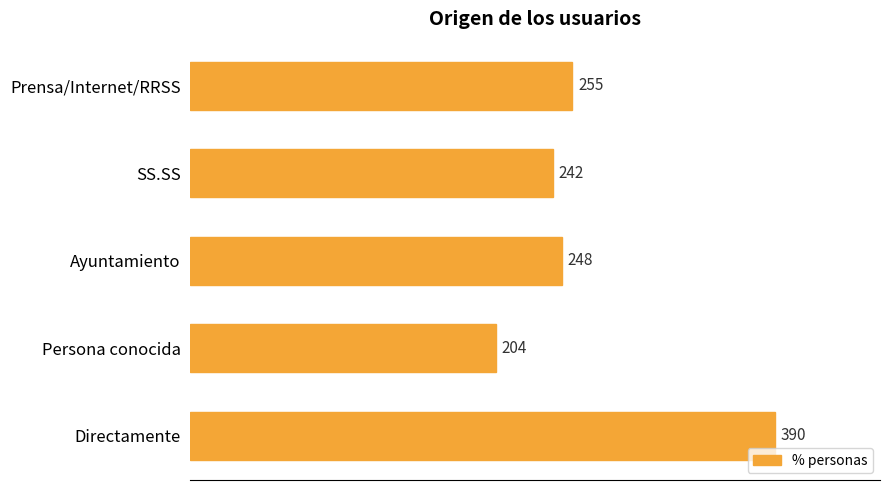

List the labels in order of value, largest first.

Directamente, Prensa/Internet/RRSS, Ayuntamiento, SS.SS, Persona conocida